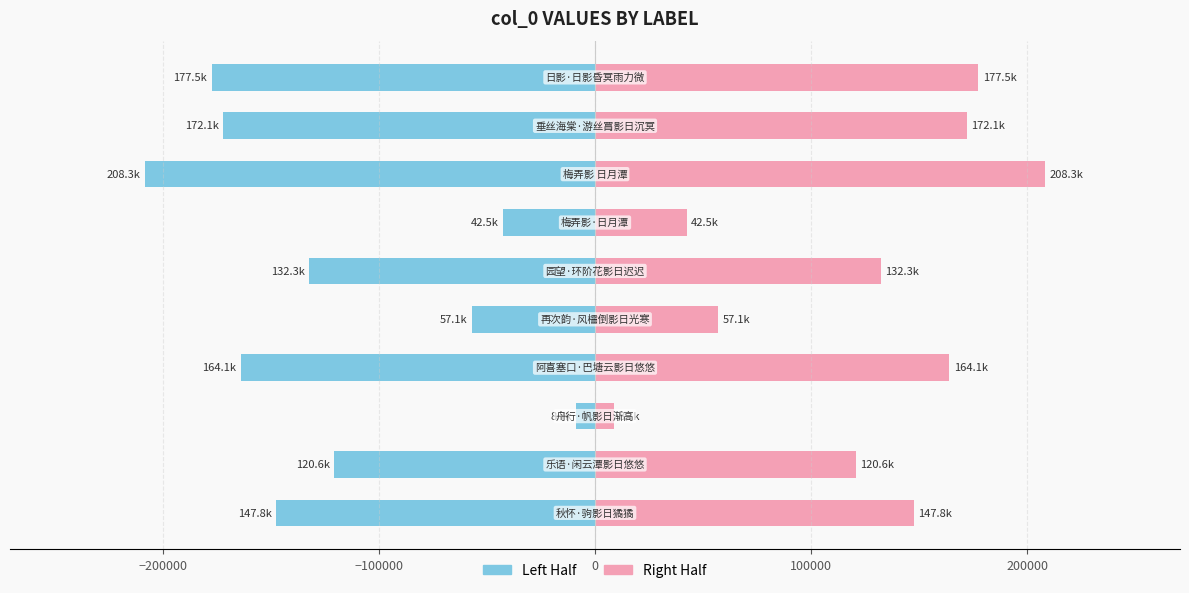

What is the difference between the maximum and minimum values in the Right Half series?

199599.0